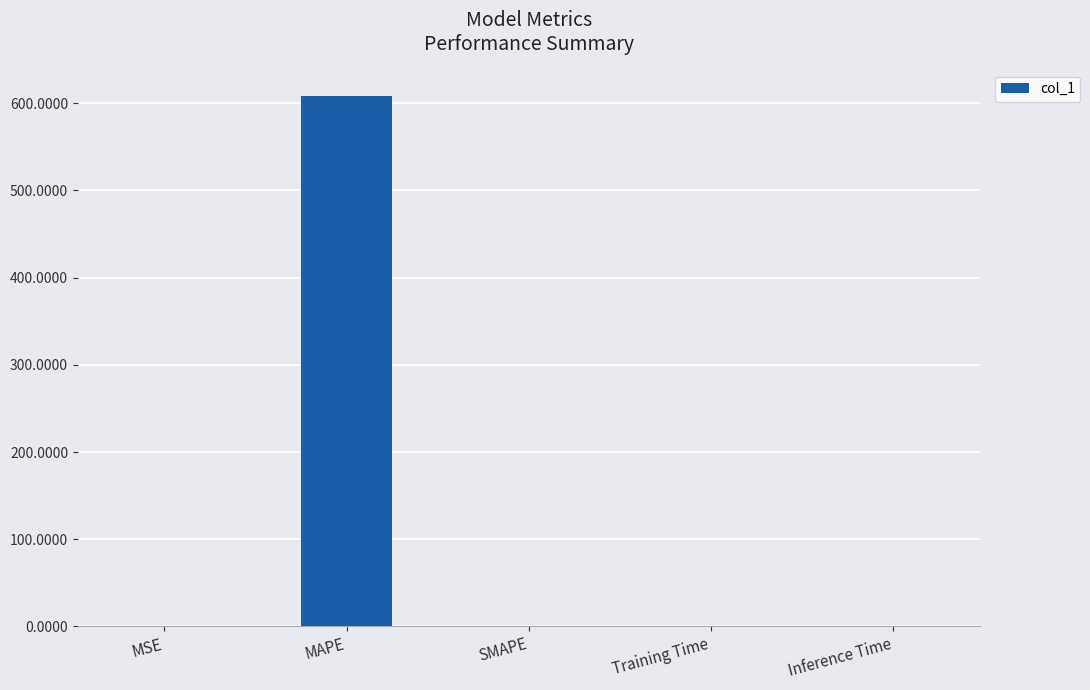

Which has a higher value, SMAPE or MAPE?

MAPE